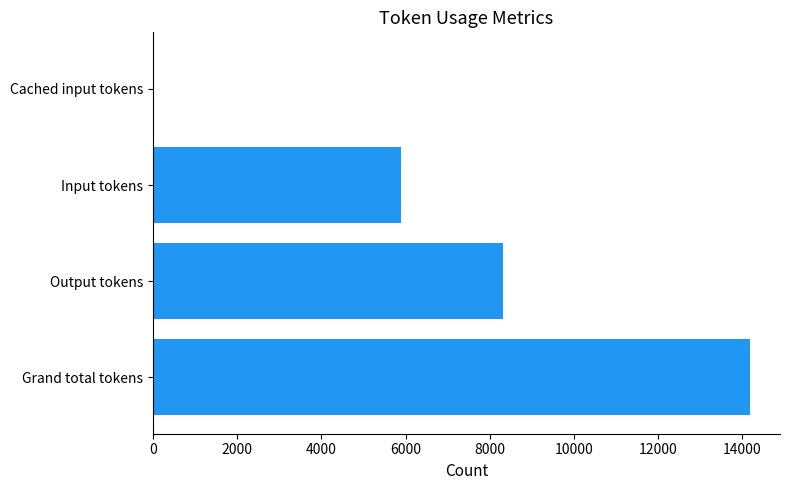

What is the sum of all values?

28364